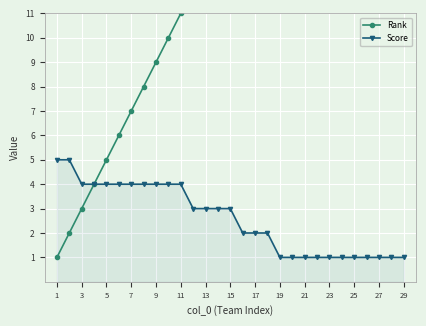

Is it true that Score equals 2 at 1?

False